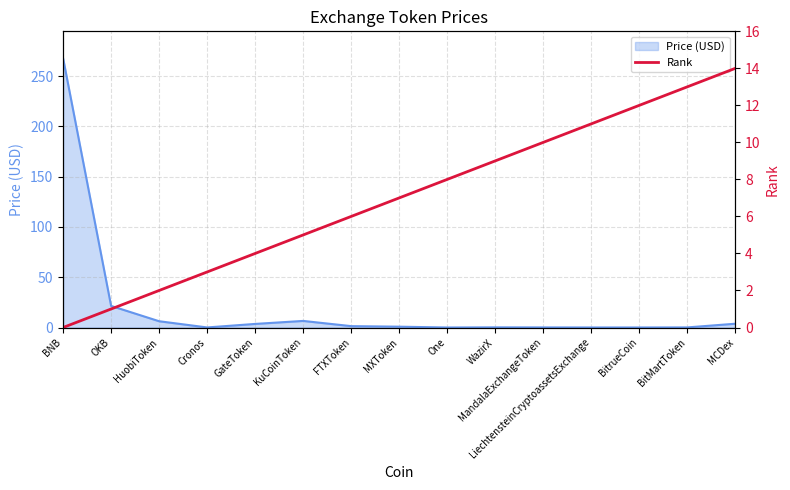

Where is Price (USD) nearest to the value 133?

OKB